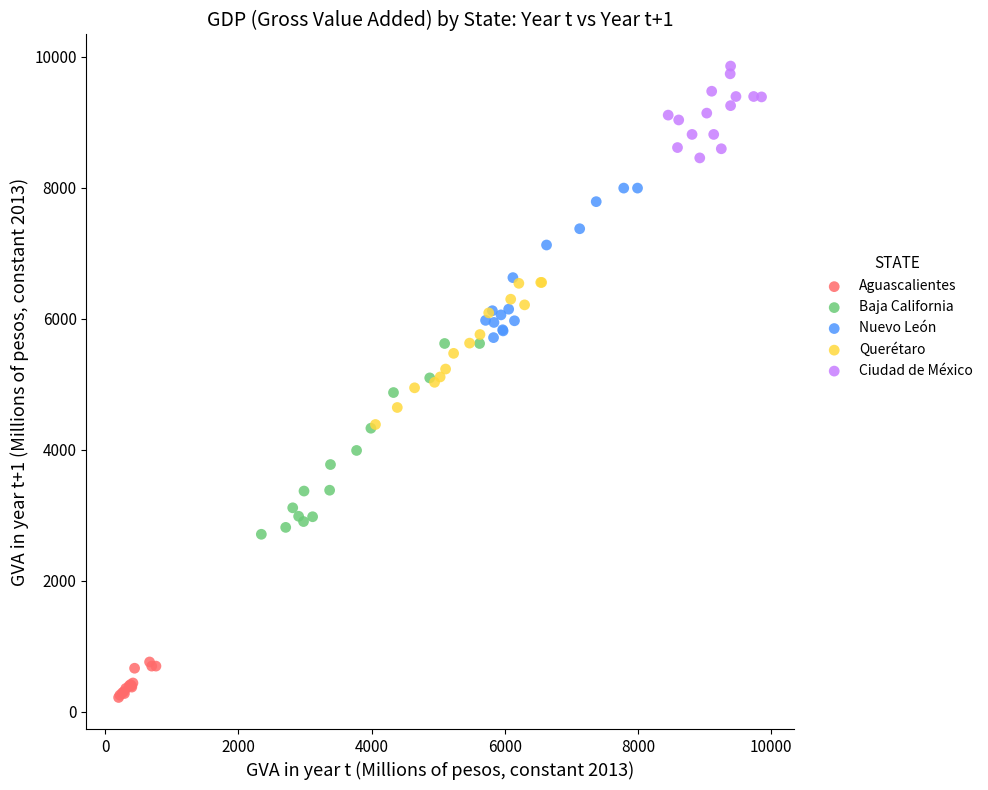

Which series reaches the maximum Y coordinate?

Ciudad de México